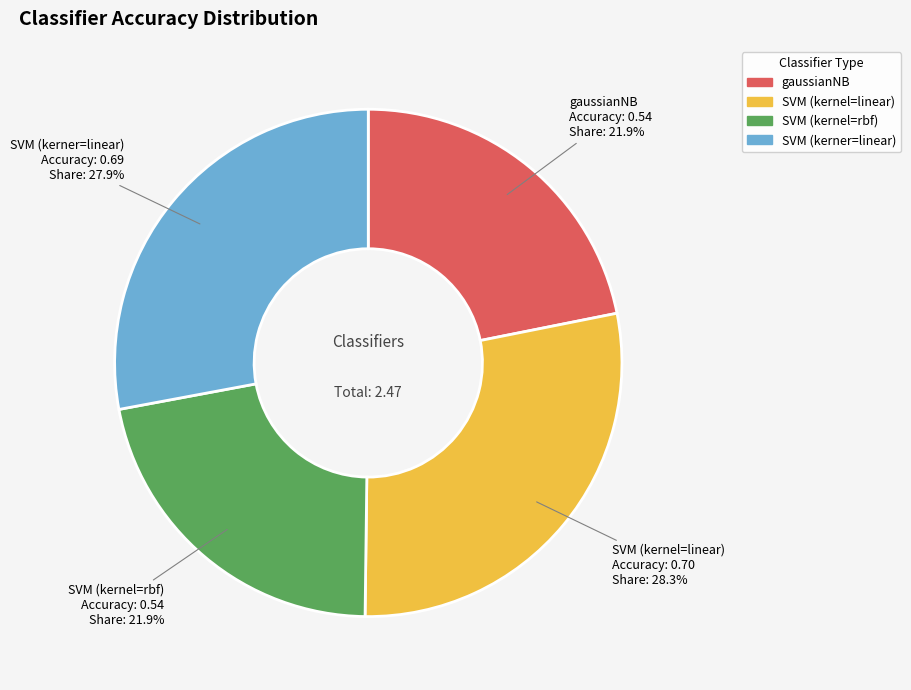

Between SVM (kerner=linear) and SVM (kernel=rbf), which is larger?

SVM (kerner=linear)